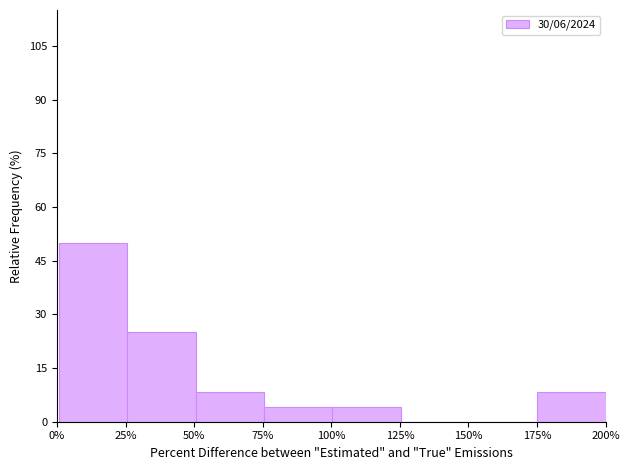

Reading left to right, list every bar in this chart as the range it spans on the x-axis followed by its height. Neither the bar edges nor the heights are printed on the chart, so give them approximately, as read against the axes.

0 to 25: 50
25 to 50: 26
50 to 75: 8
75 to 100: 4
100 to 125: 4
125 to 150: 0
150 to 175: 0
175 to 200: 8